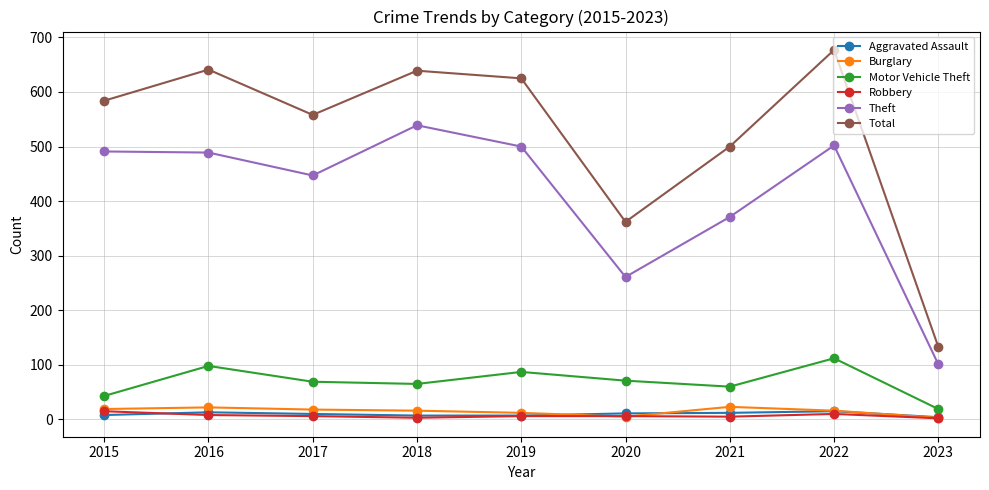

What are all the series names shown in the legend?

Aggravated Assault, Burglary, Motor Vehicle Theft, Robbery, Theft, Total